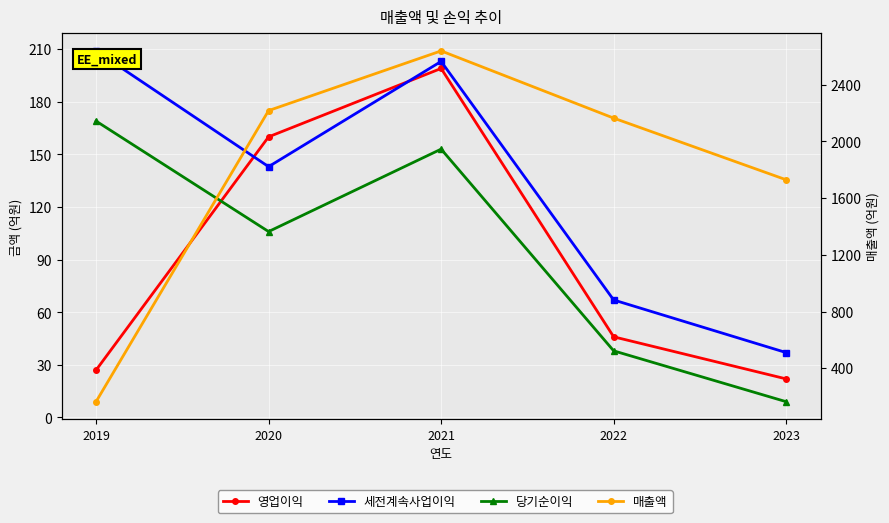

Where does the 당기순이익 series first go above 106?

2019